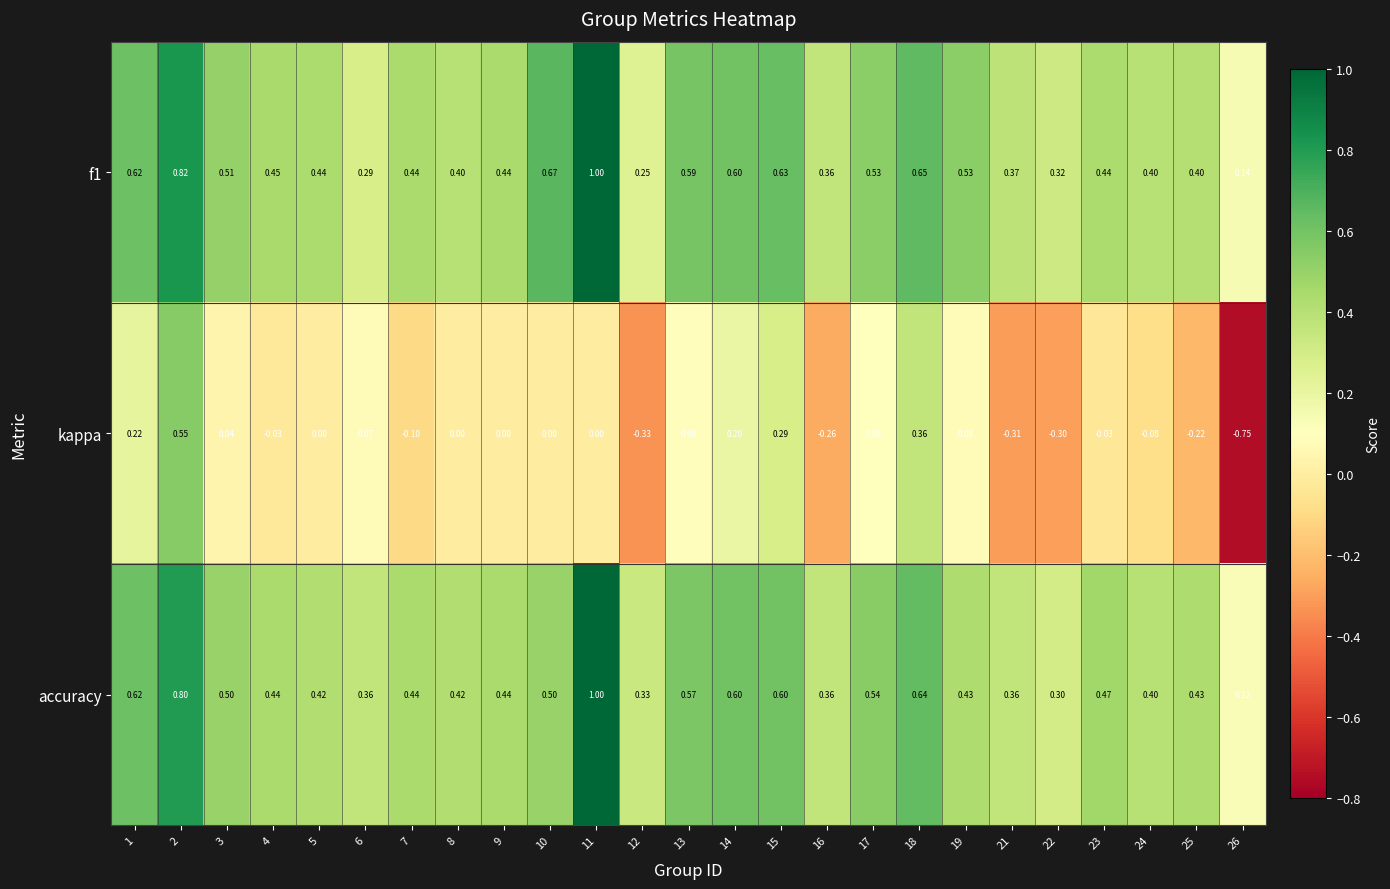

Which series changed the most between 23 and 24?

accuracy